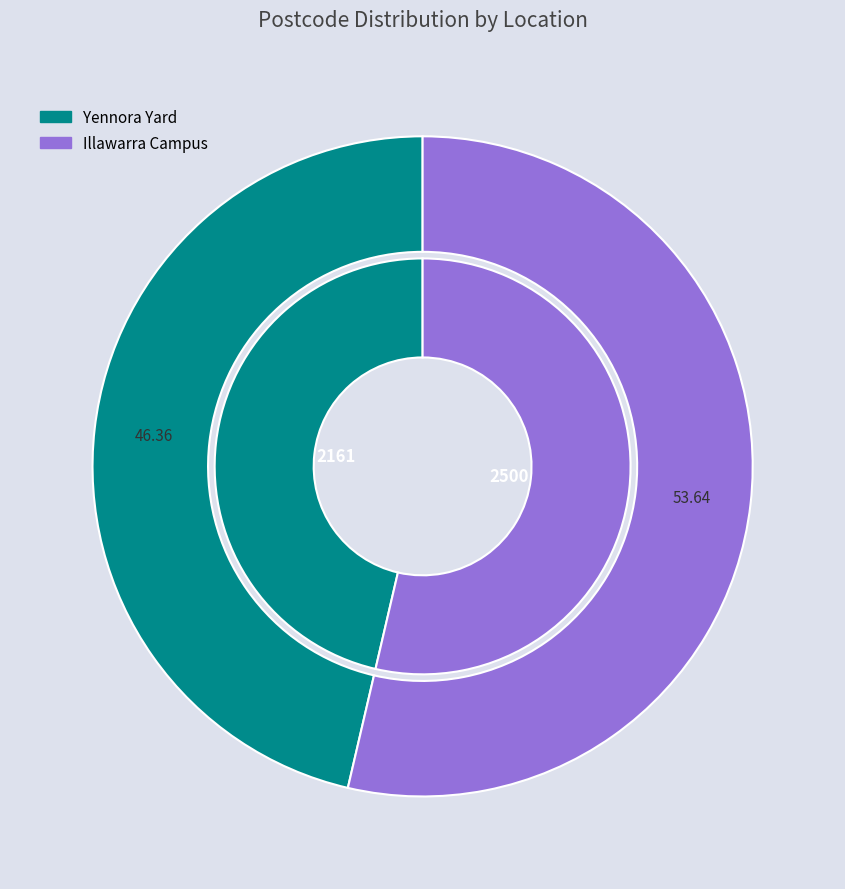

To the nearest percent, what is the average slice percentage?

50%